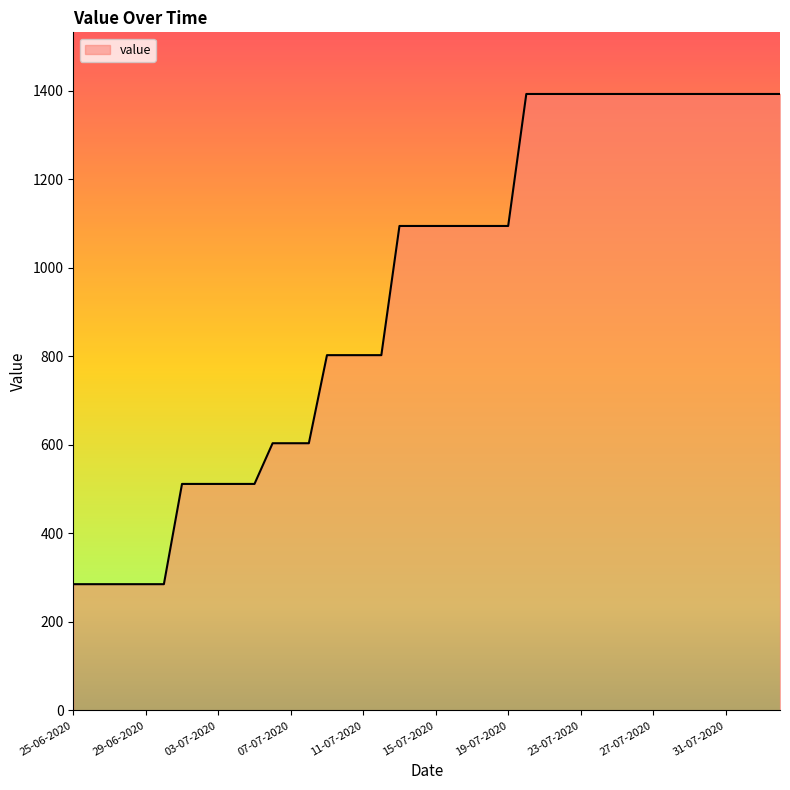

What is the maximum value shown in the chart?

1392.2